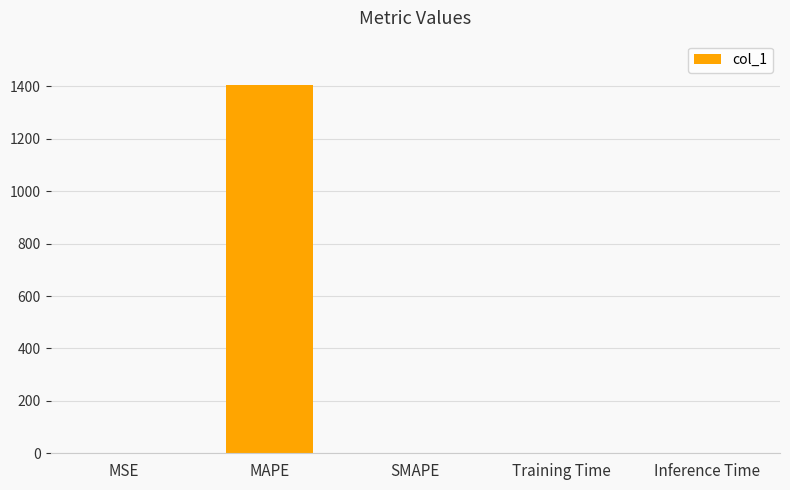

Is it true that the value at SMAPE is 0.0?

True